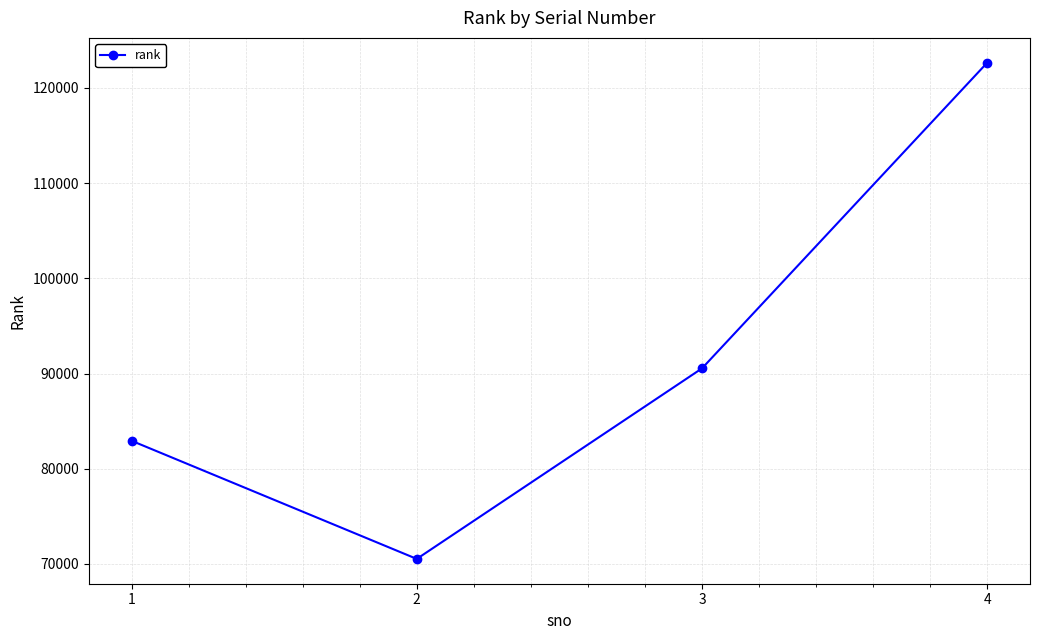

Is it true that the value at 3 is 59880?

False